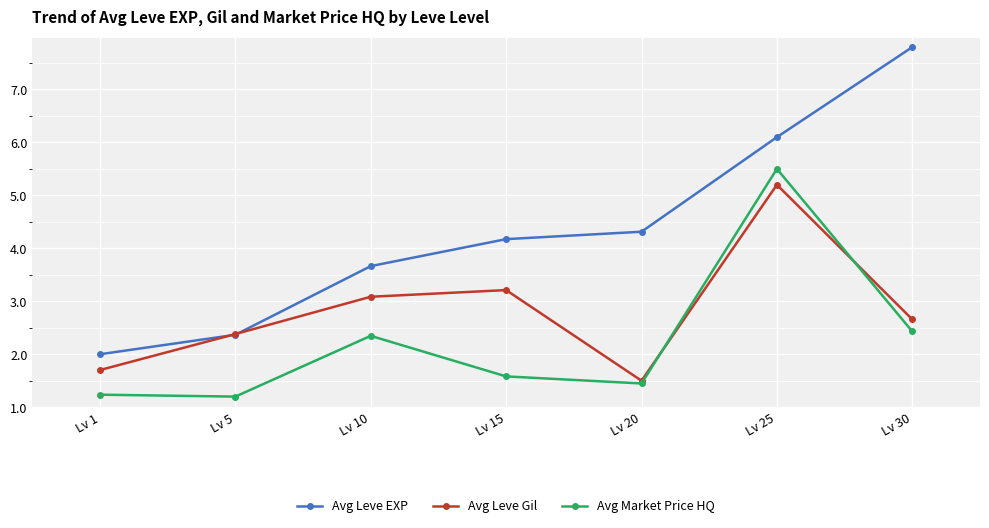

What are all the series names shown in the legend?

Avg Leve EXP, Avg Leve Gil, Avg Market Price HQ